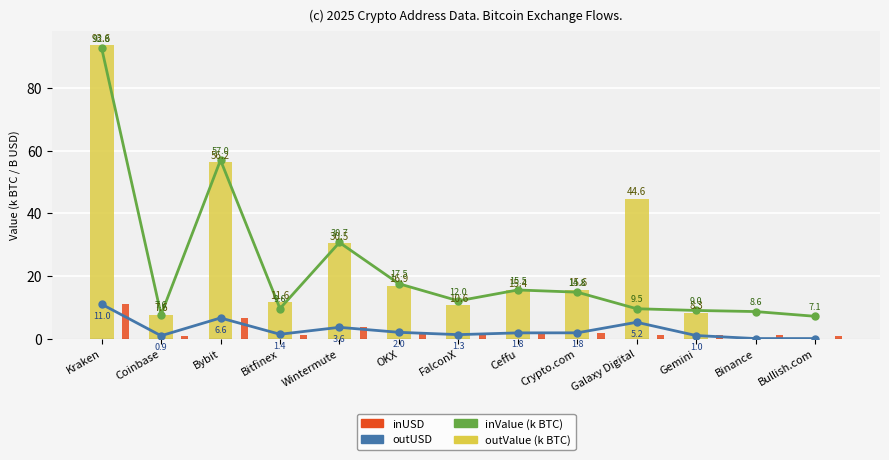

List the labels in order of outValue (k BTC) value, smallest first.

Binance, Bullish.com, Coinbase, Gemini, FalconX, Bitfinex, Ceffu, Crypto.com, OKX, Wintermute, Galaxy Digital, Bybit, Kraken